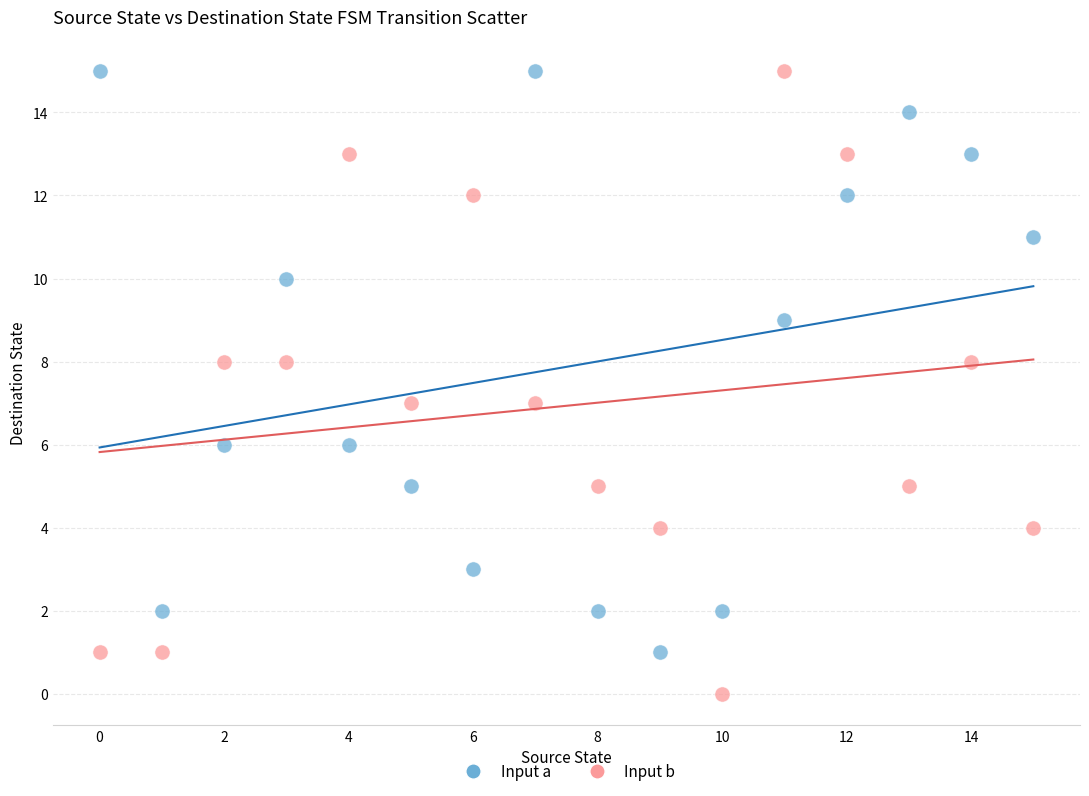

Which series reaches the minimum Y coordinate?

Input b